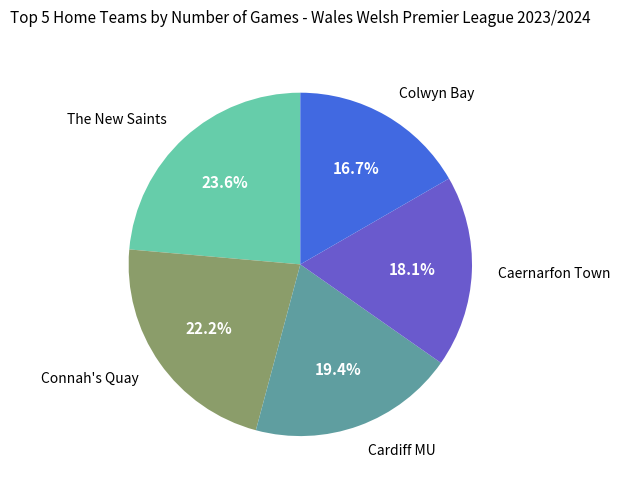

Does any single category account for the majority?

No